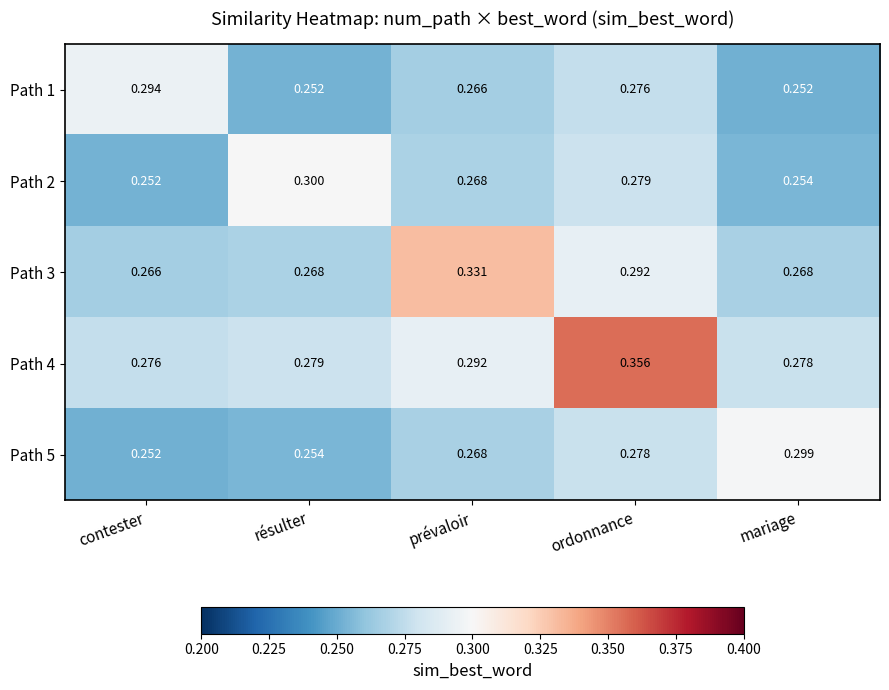

At which category is the sum across all series the highest?

ordonnance